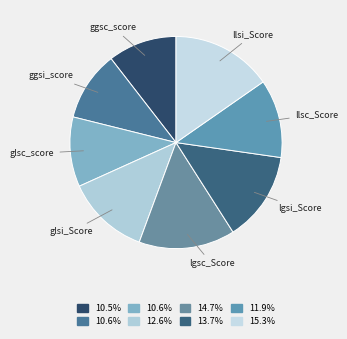

What is the largest slice in the pie chart?

llsi_Score